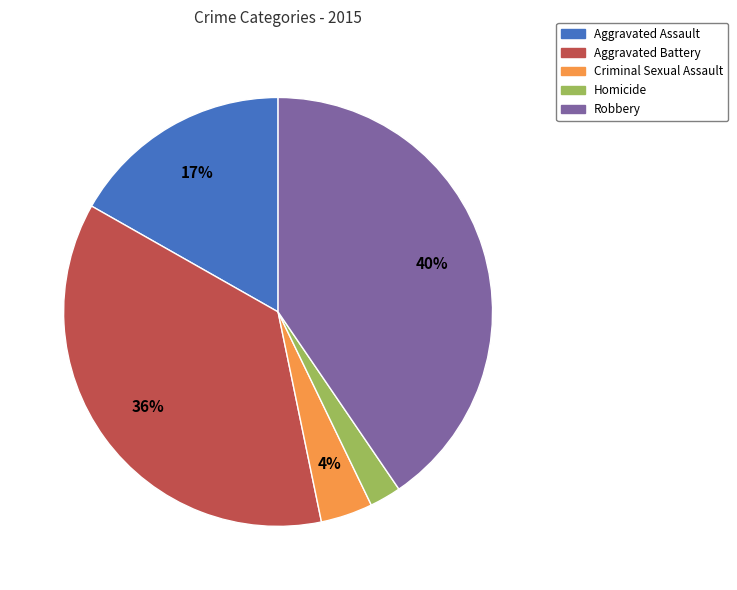

Is there a majority slice in this chart?

No